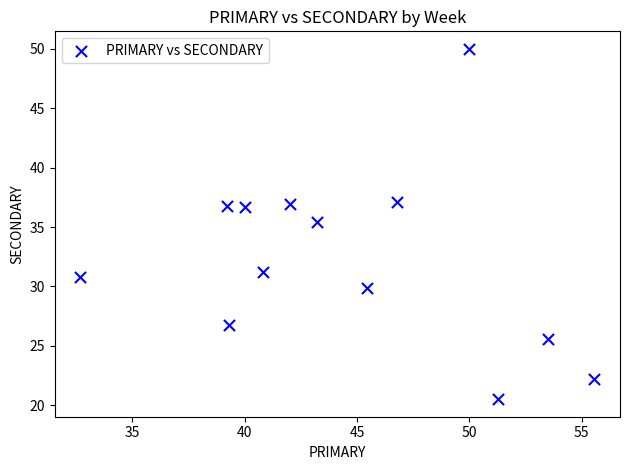

What Y value in the scatter plot is closest to 35?

35.4